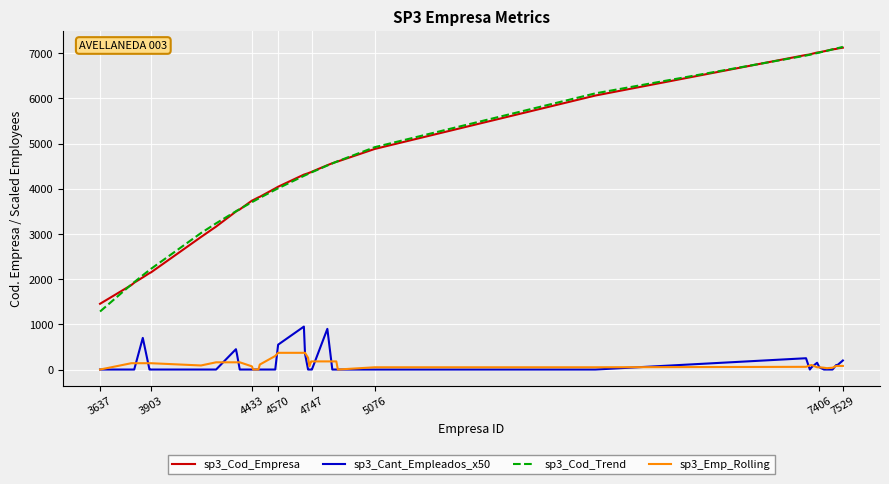

What is the maximum value shown in the chart?

7139.9